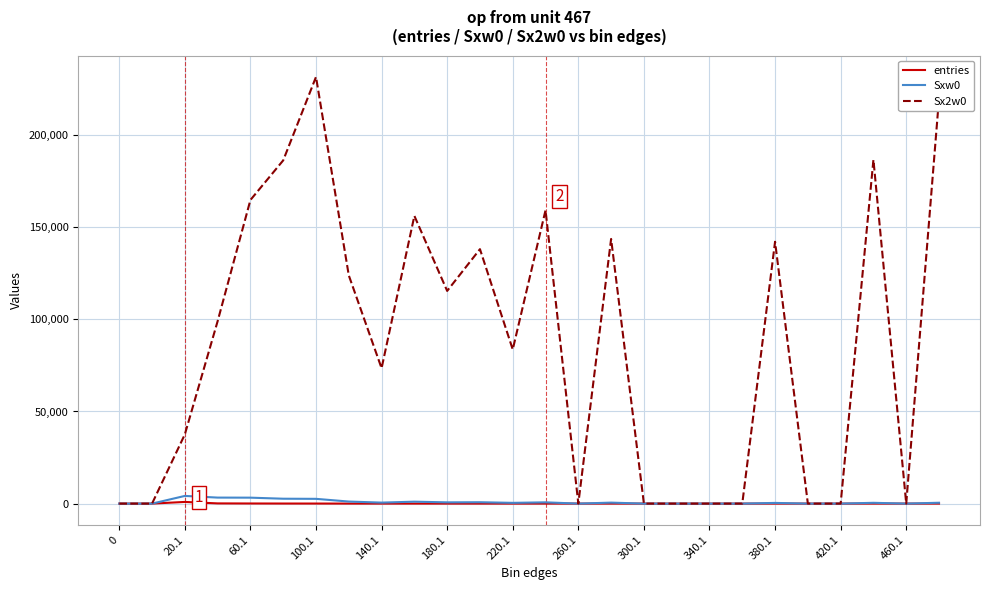

What is the maximum value shown in the chart?

231618